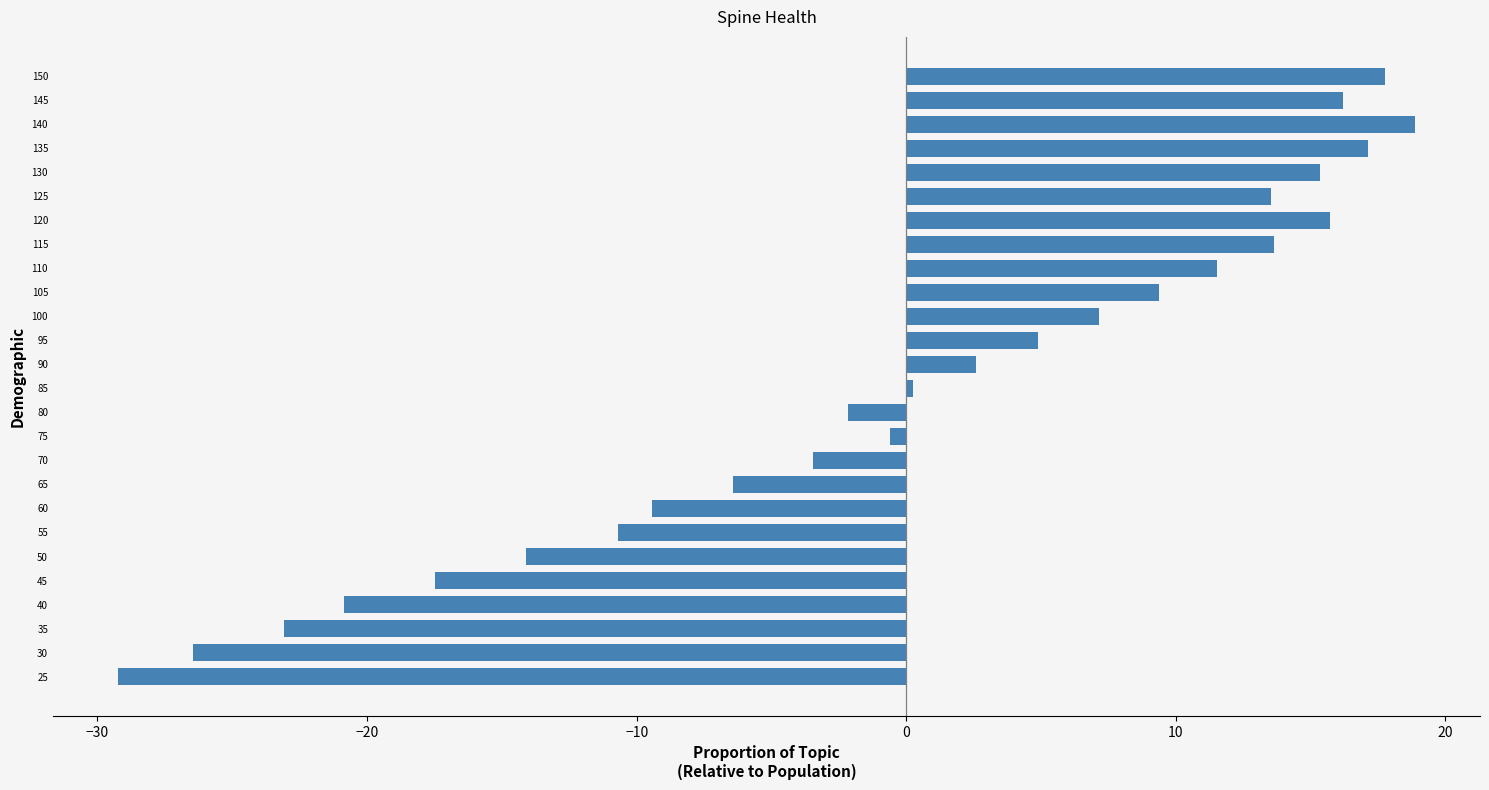

What is the difference between the maximum and minimum values?

48.1